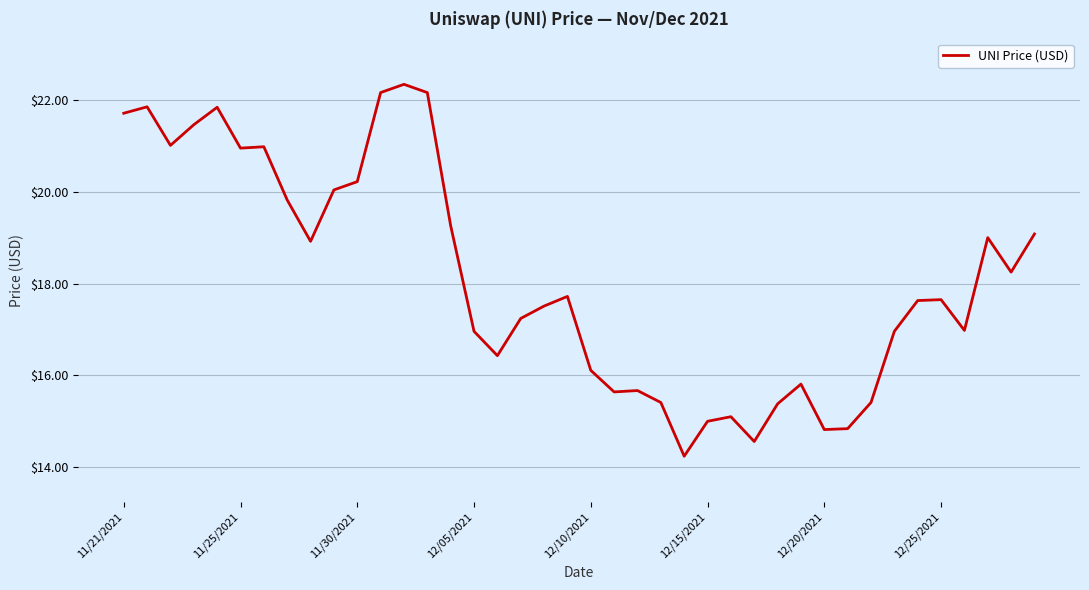

What is the minimum value shown in the chart?

14.2